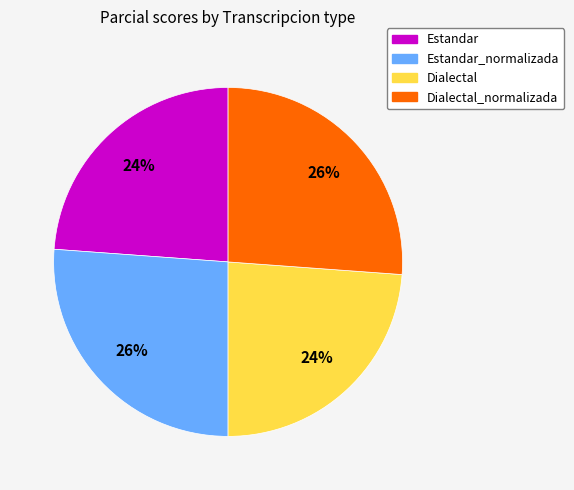

Does any single category account for the majority?

No